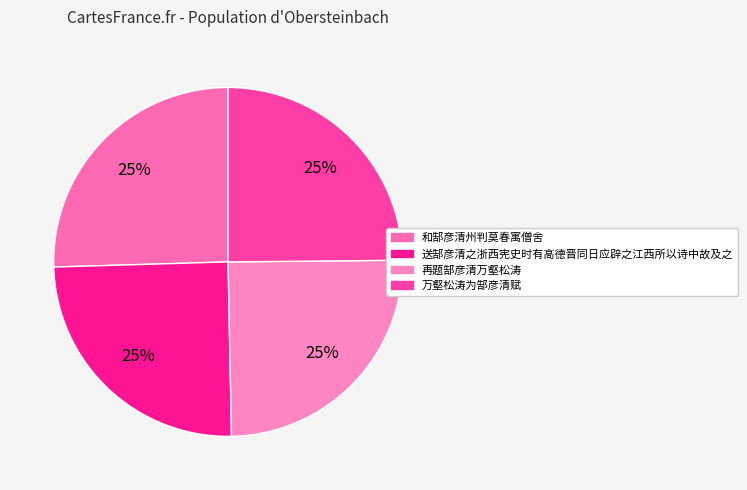

What percentage do 万壑松涛为郜彦清赋 and 送郜彦清之浙西宪史时有高德晋同日应辟之江西所以诗中故及之 together represent?

49.7%